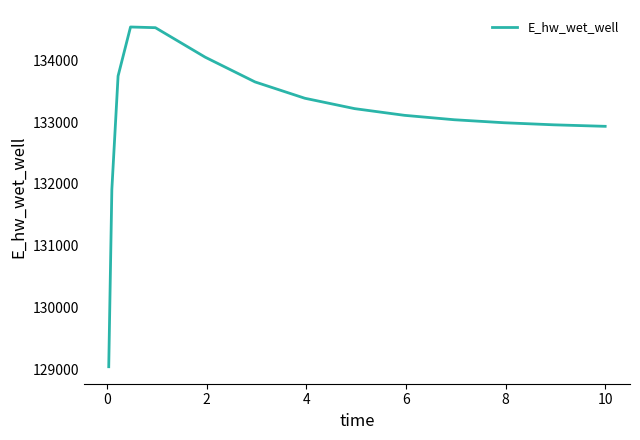

What is the maximum value shown in the chart?

134539.7